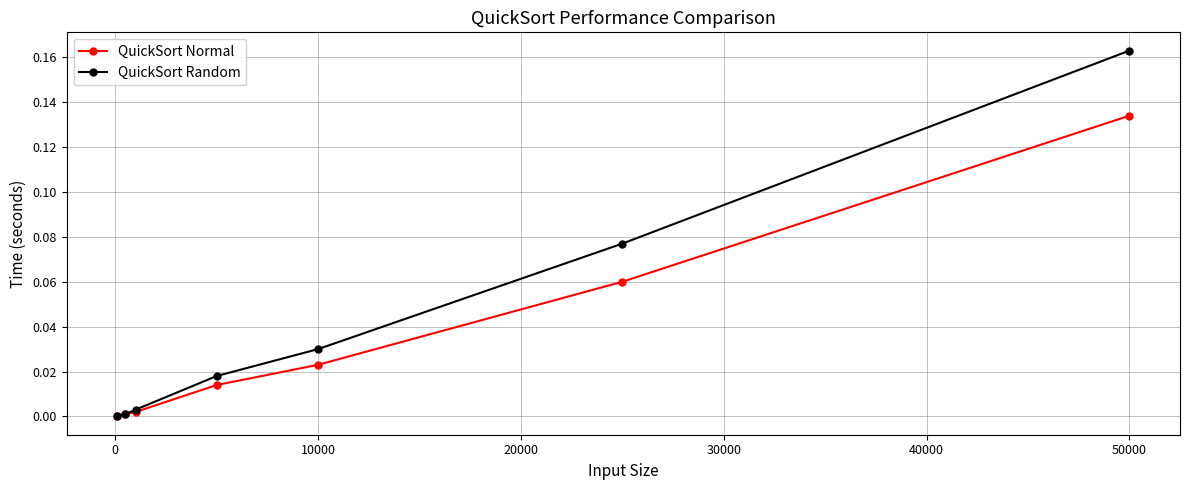

How many values in QuickSort Random are above zero?

6